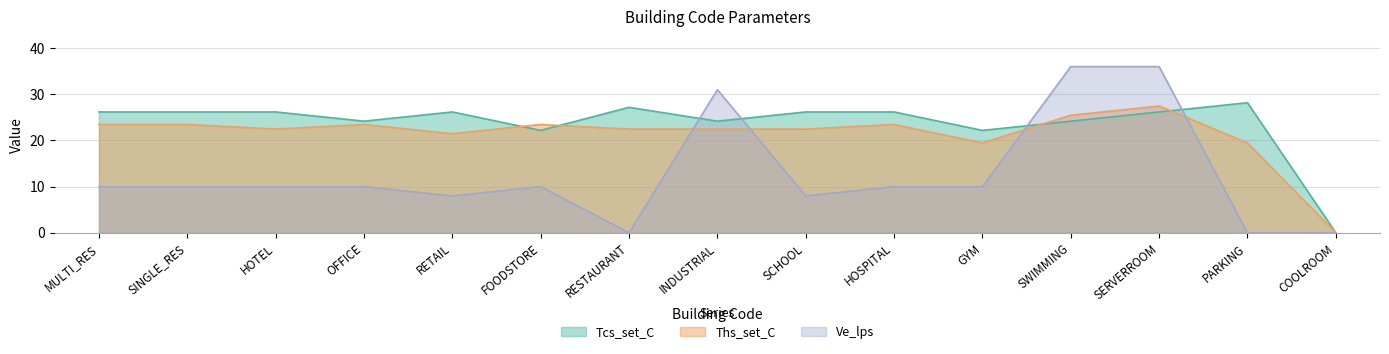

How many values in the Ths_set_C series are below 22?

4